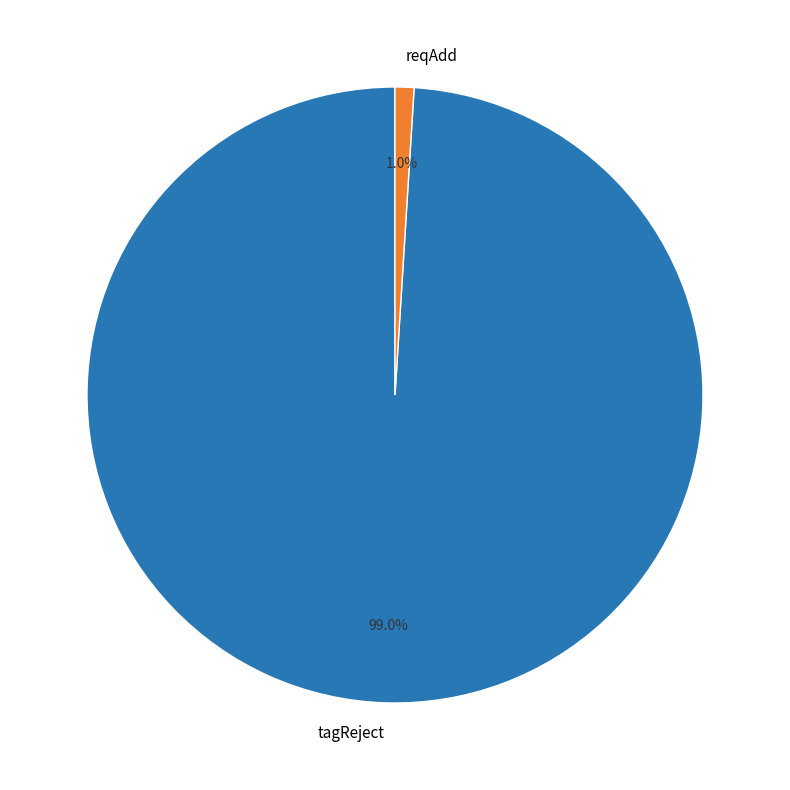

What percentage is NOT represented by reqAdd?

99.0%